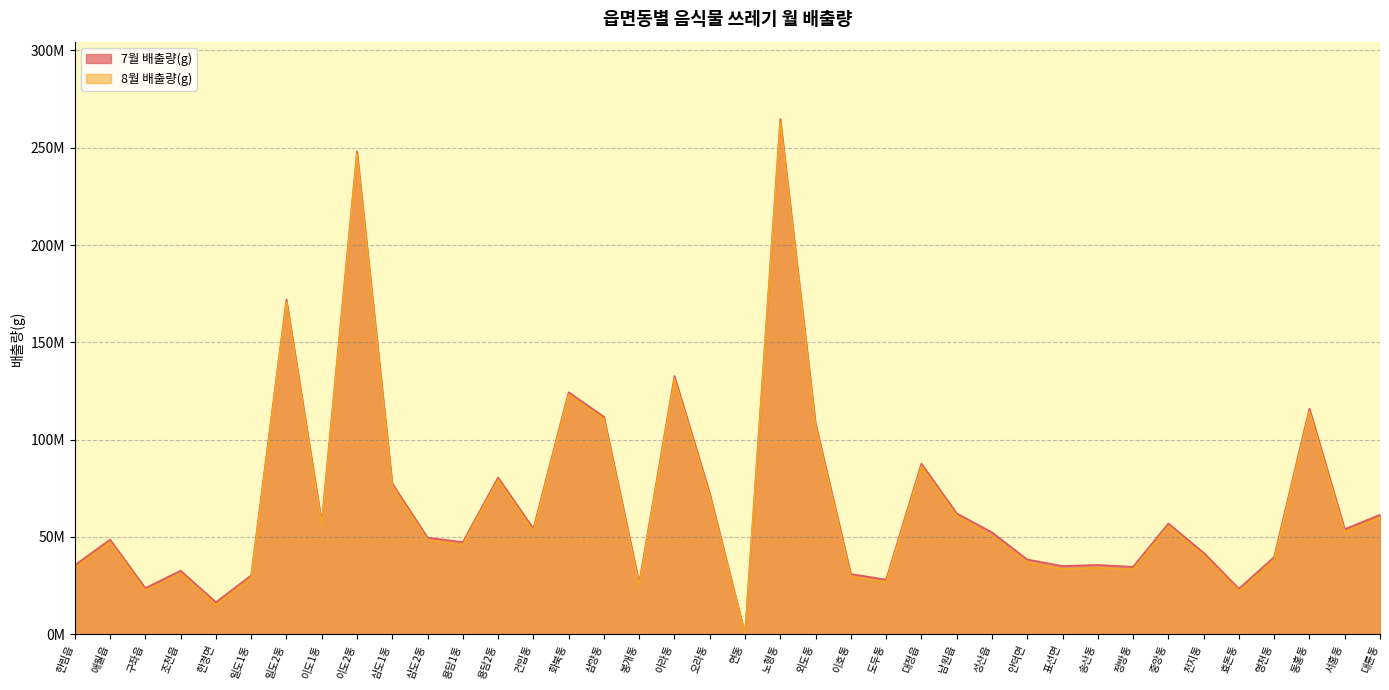

Does the chart have visible grid lines?

Yes